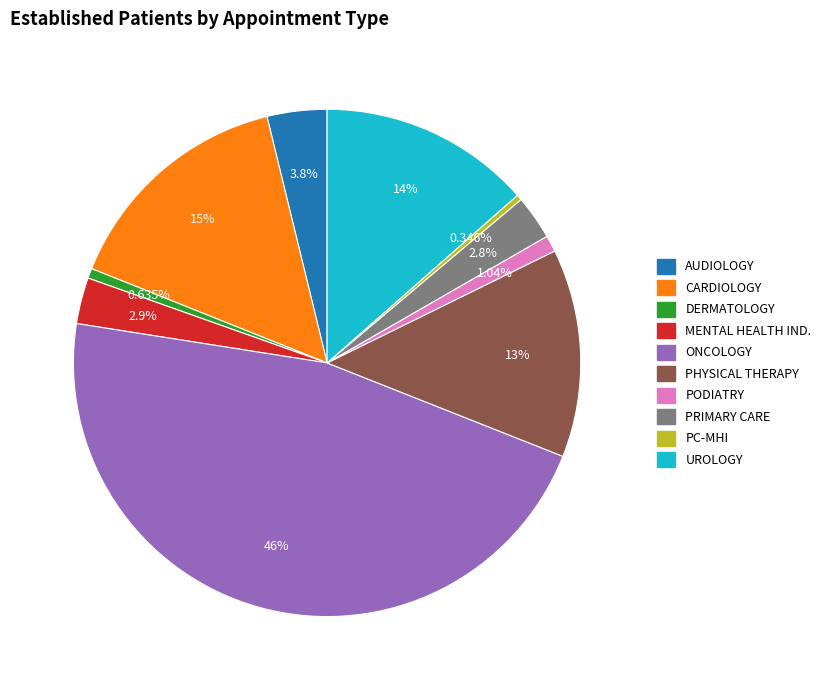

Is there a majority slice in this chart?

No